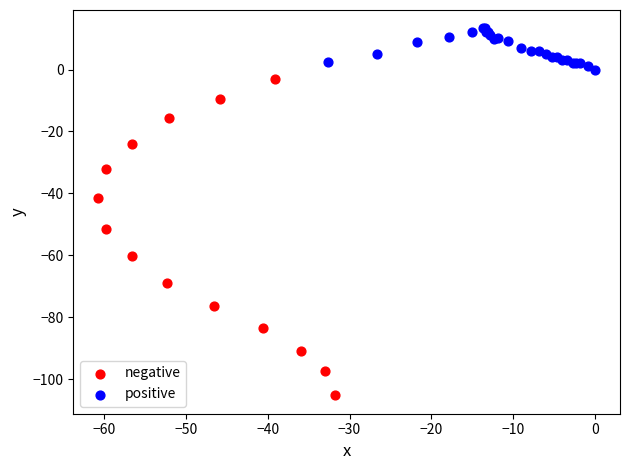

Which series has the widest spread of Y values?

negative